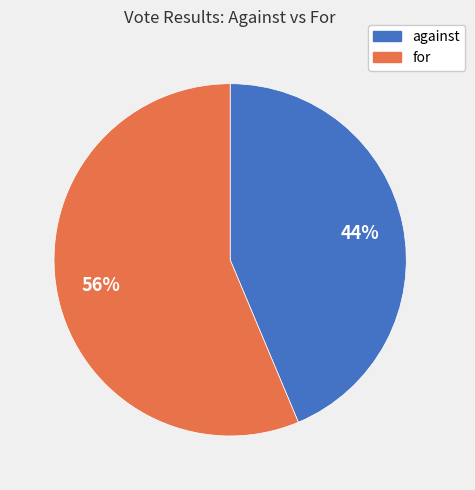

Is there any slice that represents more than half of the pie?

Yes